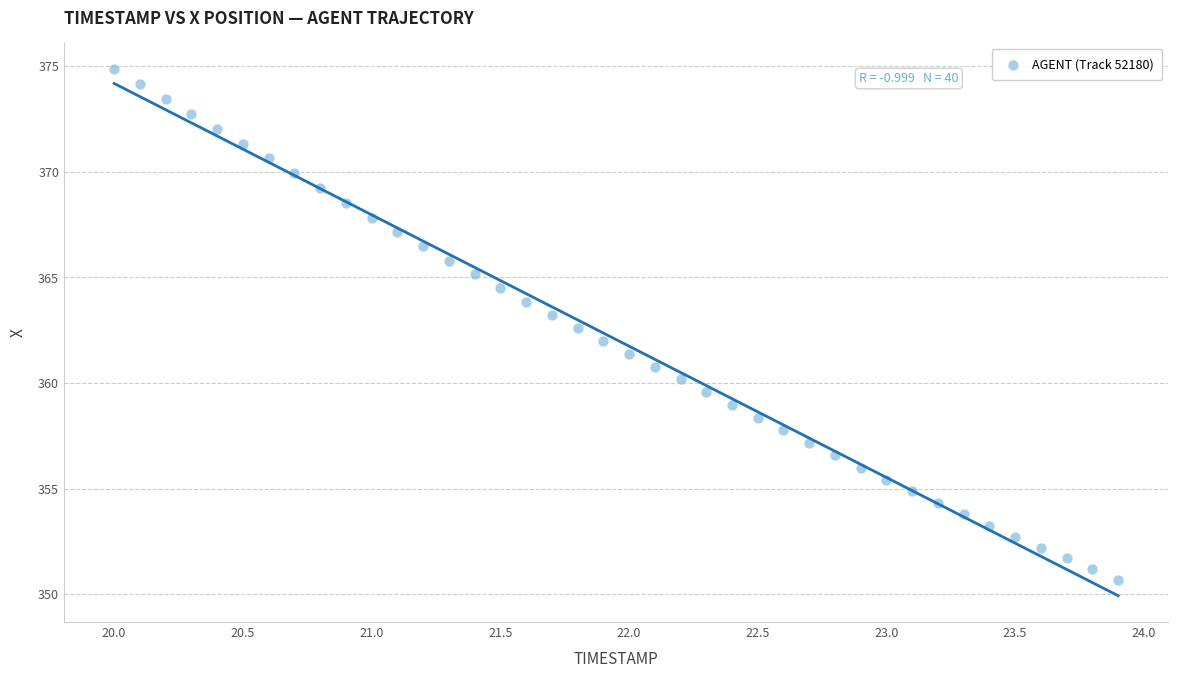

What is the range of Y values (max minus min)?

24.2